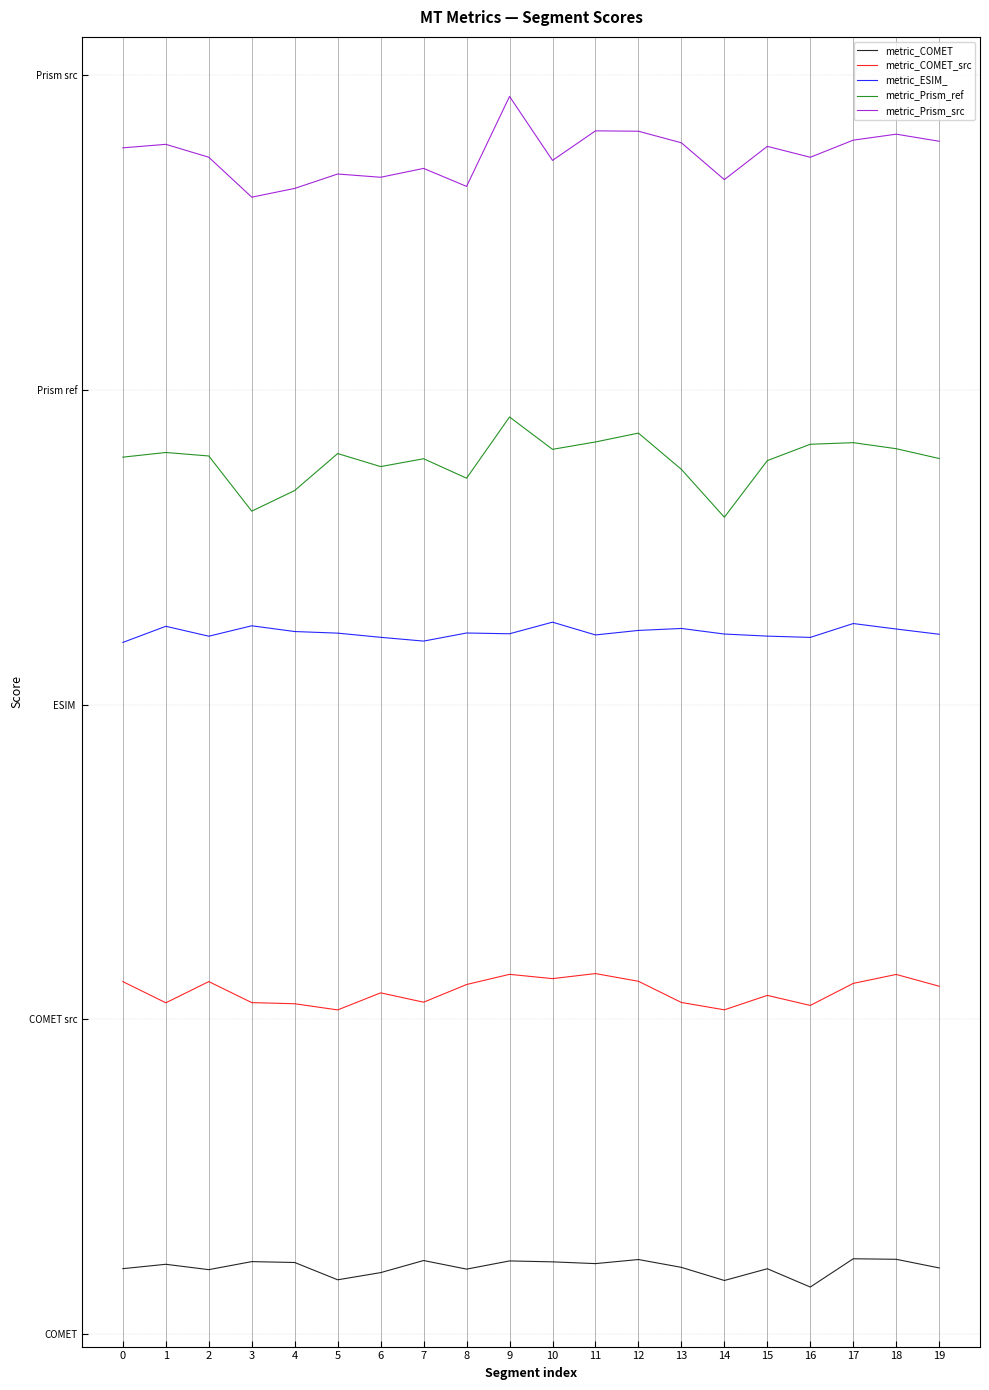

What is the value of the metric_COMET point at the 13th from the left?

1.3